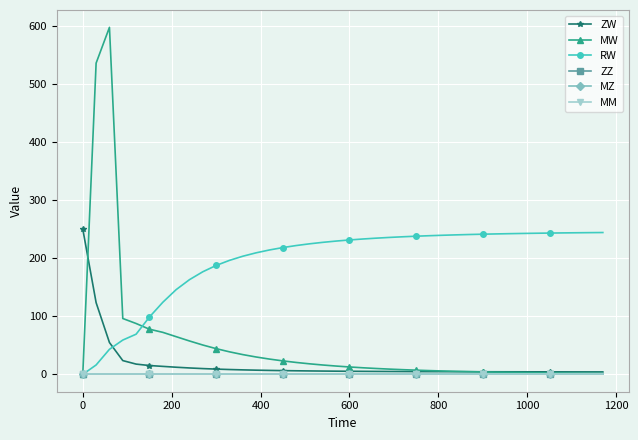

Does the chart have visible grid lines?

Yes